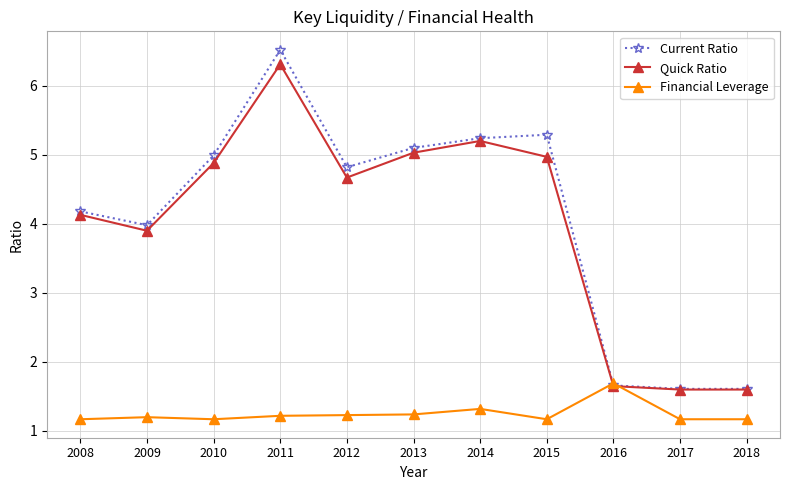

List the series in order of their peak value, lowest first.

Financial Leverage, Quick Ratio, Current Ratio